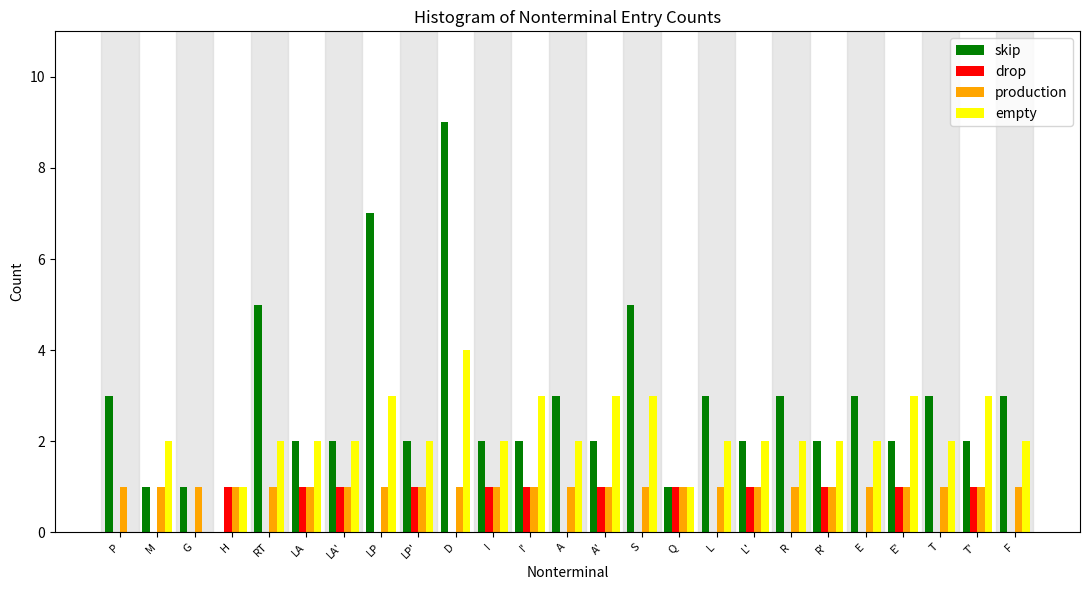

What is the highest value of the skip series?

9